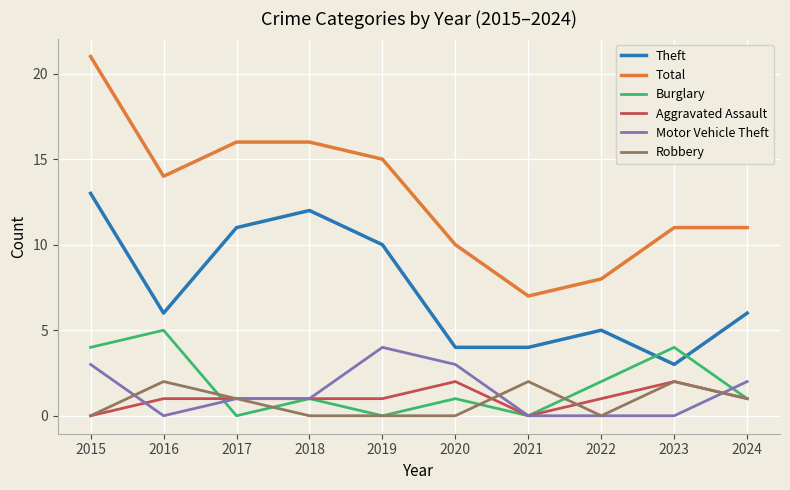

How many categories are shown in the chart?

10